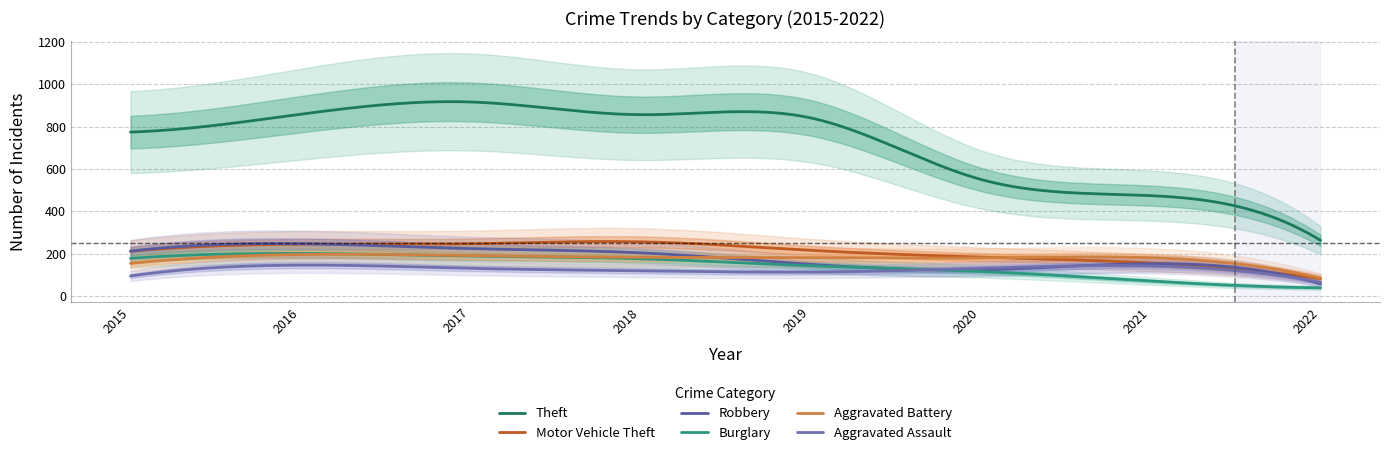

How many data points in Aggravated Assault are above 131?

2